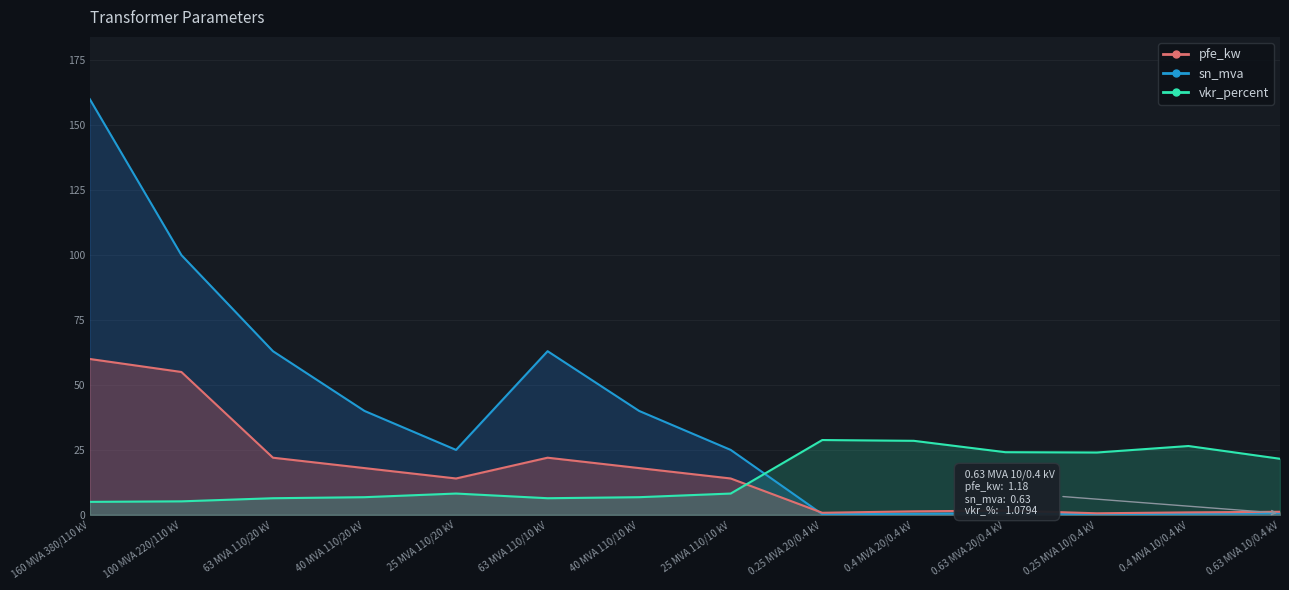

What is the label of the 3rd point from the left?

63 MVA 110/20 kV